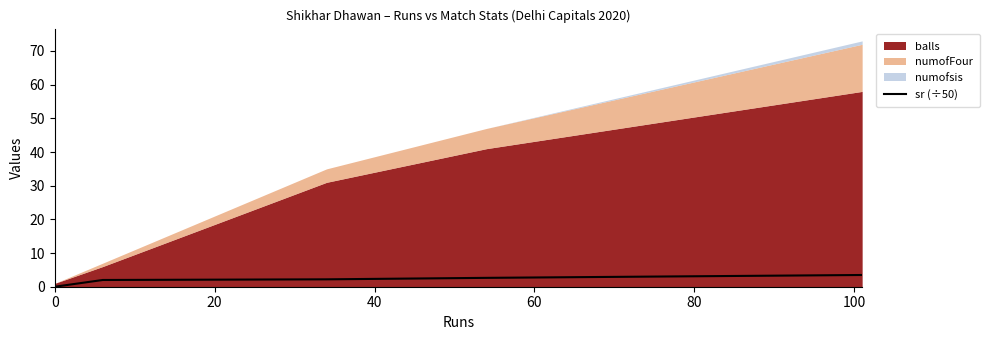

What is the sum of all values?

10.3